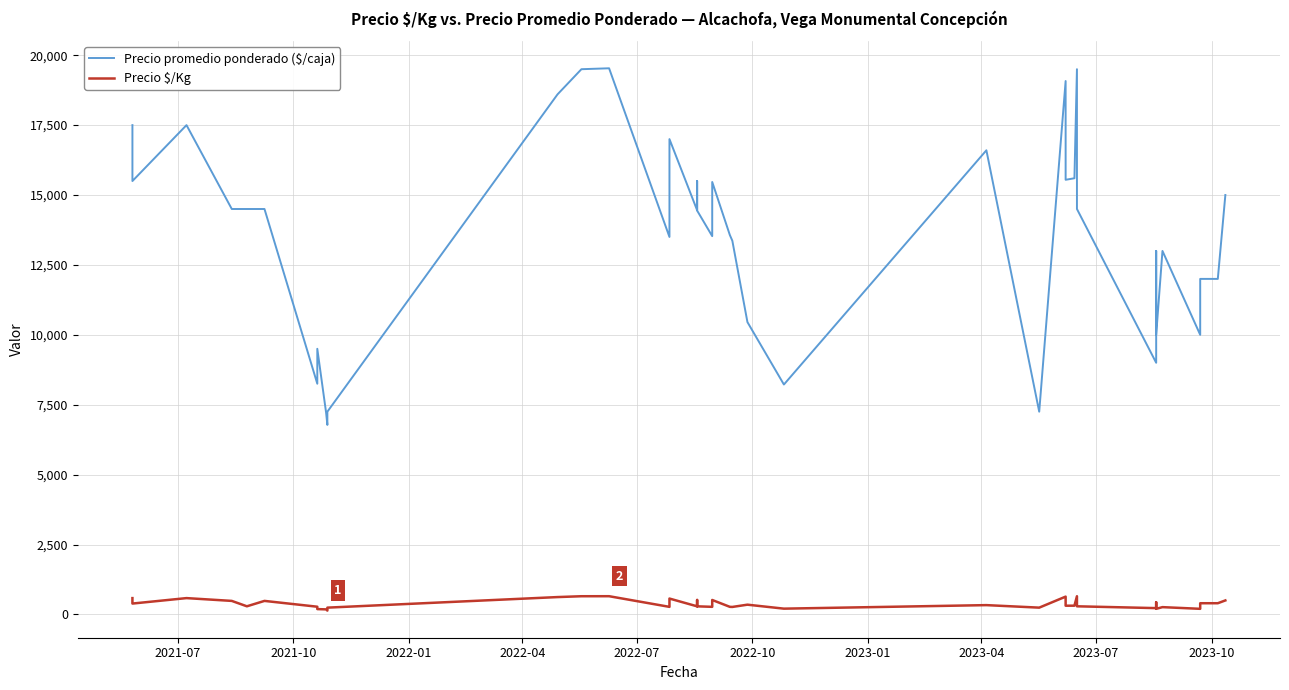

True or false: Precio $/Kg and Precio promedio ponderado ($/caja) cross at least once.

False